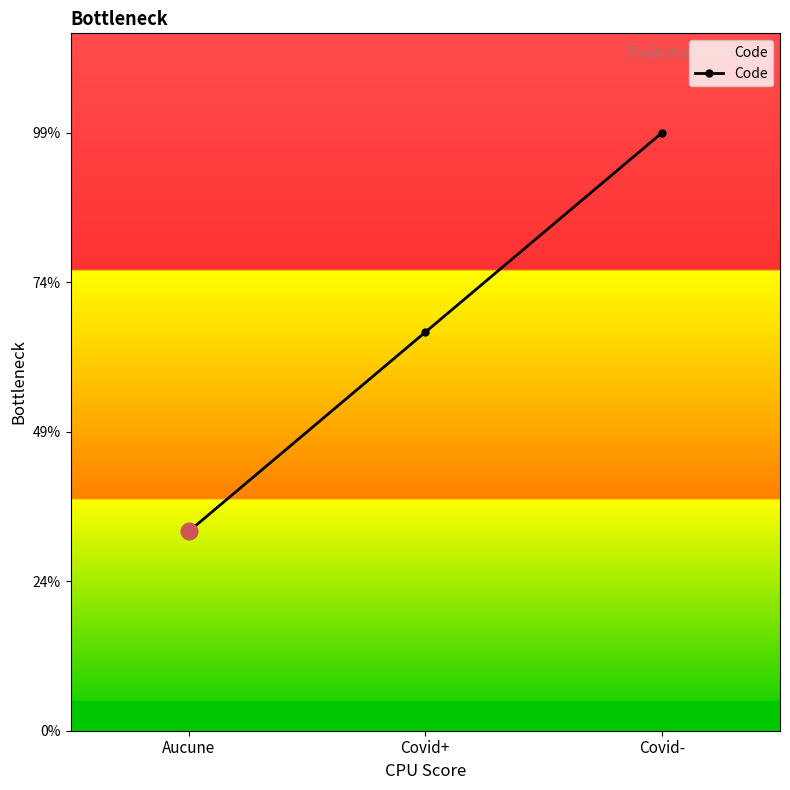

Rank the categories by value from lowest to highest.

Aucune, Covid+, Covid-